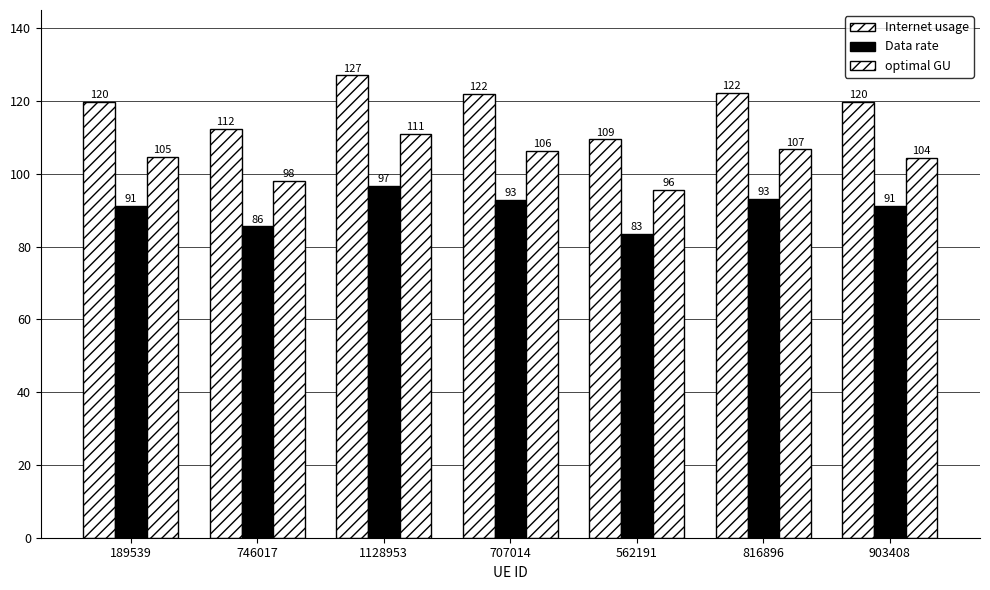

Does the chart contain any negative values?

No